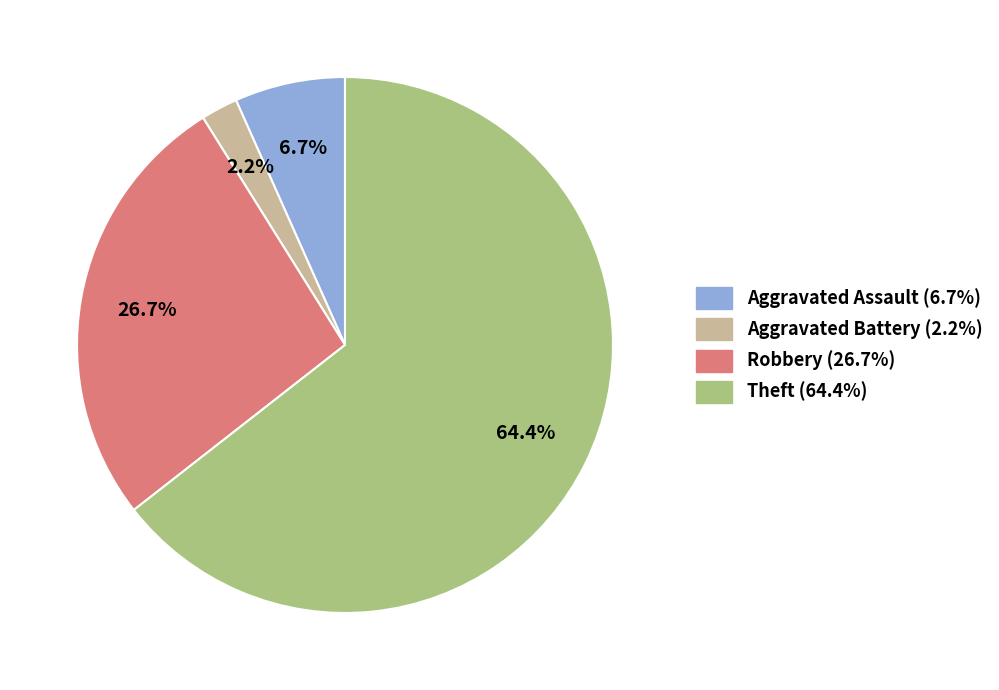

Combined, do Aggravated Assault and Aggravated Battery account for over 50%?

No